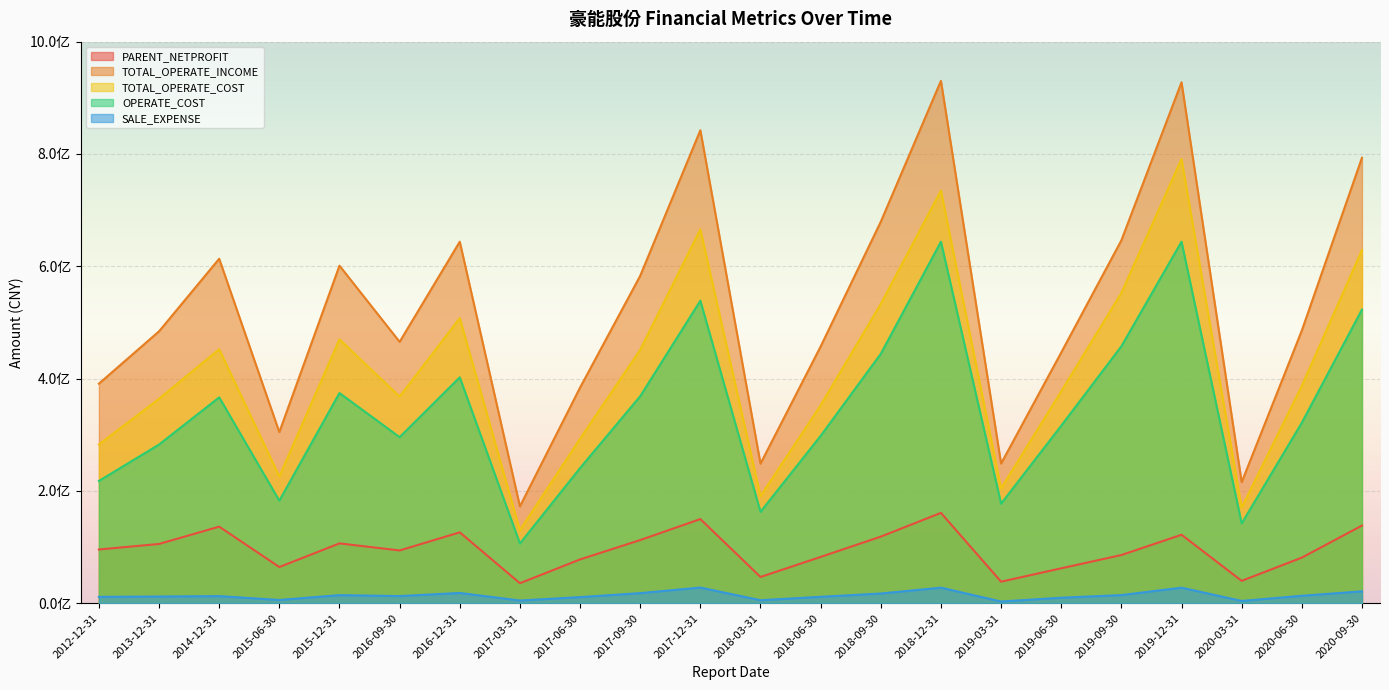

At 2014-12-31, list the series in order from smallest to largest.

SALE_EXPENSE, PARENT_NETPROFIT, OPERATE_COST, TOTAL_OPERATE_COST, TOTAL_OPERATE_INCOME